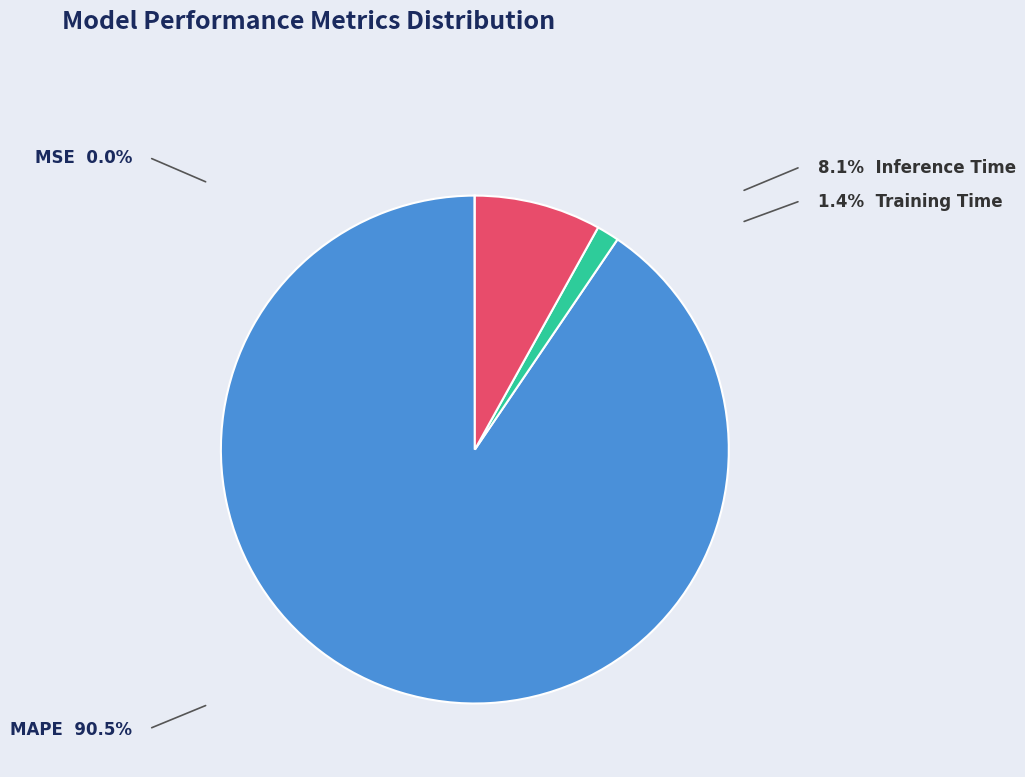

What is the majority slice?

MAPE